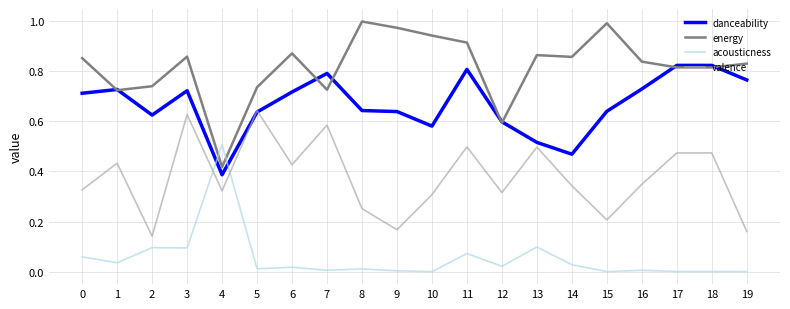

Is the value of danceability at 7 greater than the value of acousticness at 3?

Yes